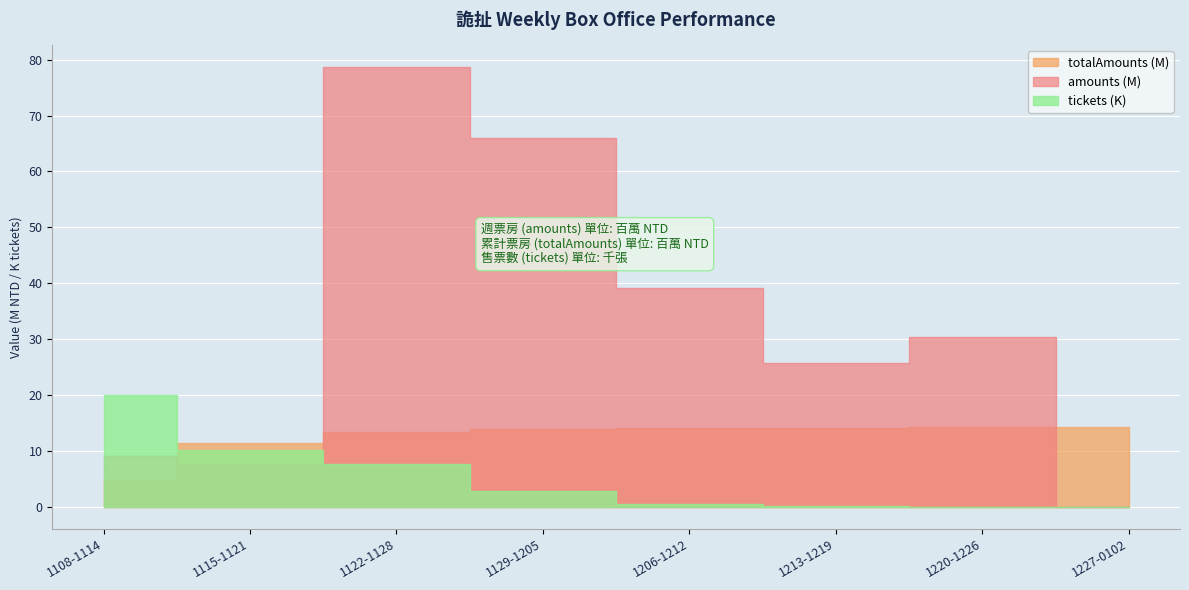

How many values in the tickets series are below 2922?

4